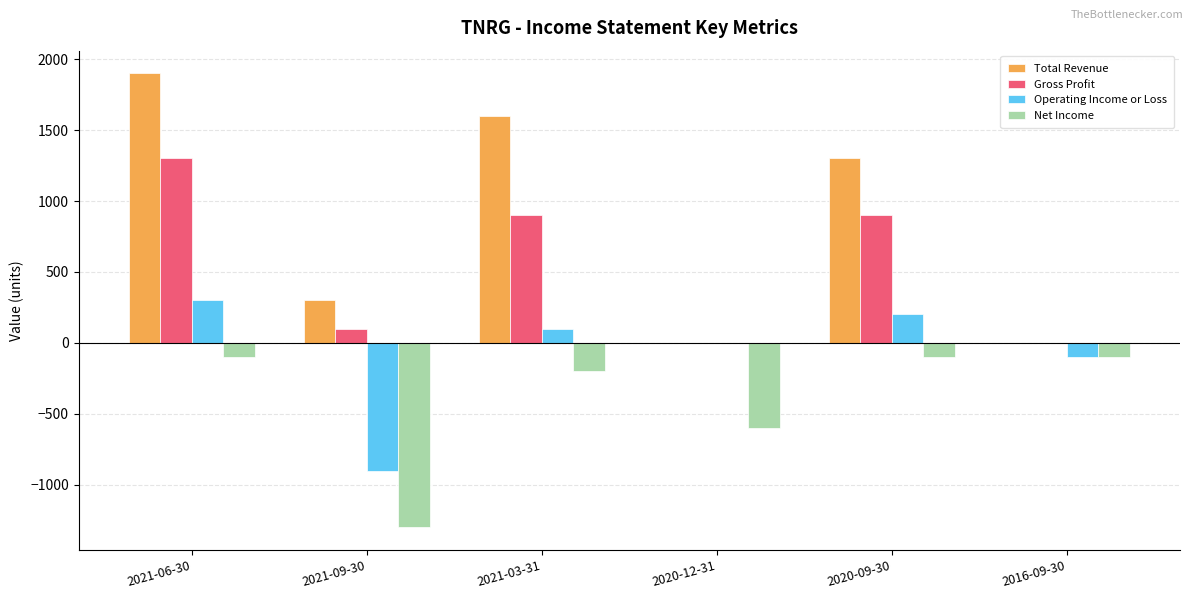

Which series changed the most between 2021-03-31 and 2016-09-30?

Total Revenue